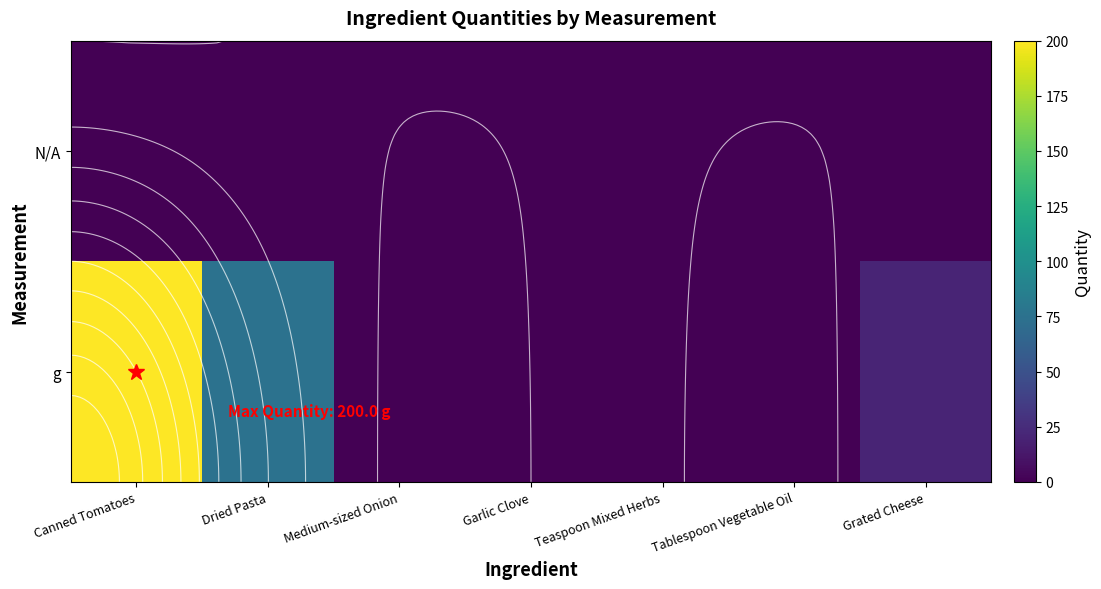

Is it true that N/A equals 0.0 at Canned Tomatoes?

True